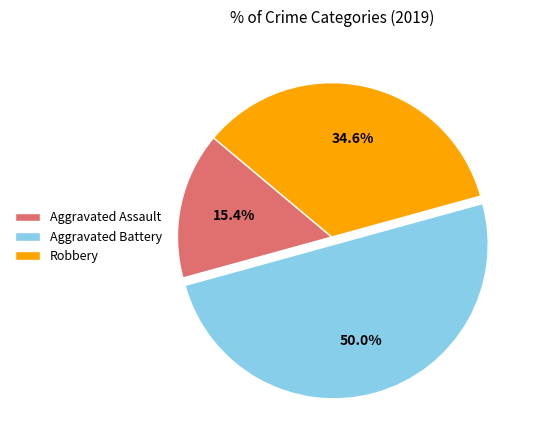

Rank the categories by value from lowest to highest.

Aggravated Assault, Robbery, Aggravated Battery